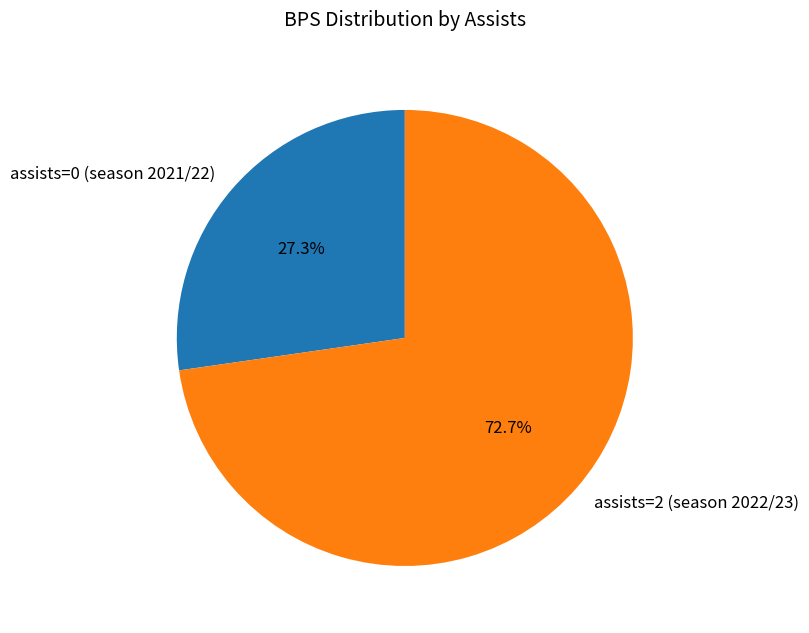

Between assists=0 (season 2021/22) and assists=2 (season 2022/23), which is larger?

assists=2 (season 2022/23)